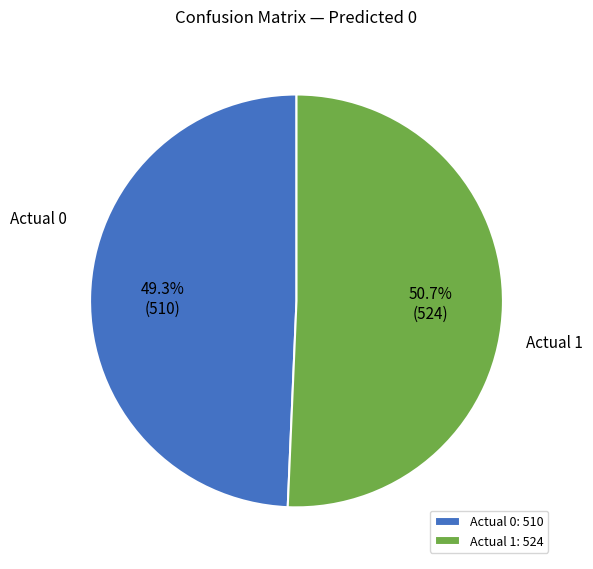

The Actual 0 slice represents 36% of the pie. True or false?

False